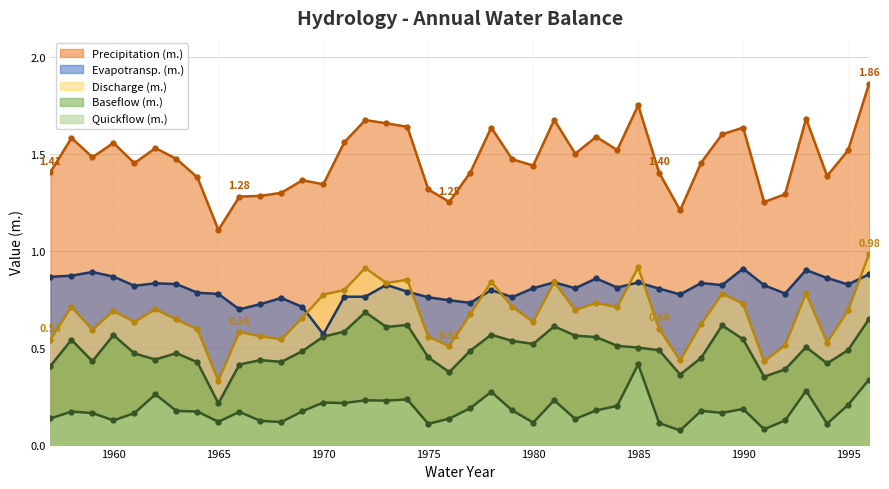

Reading left to right, list all the values displayed in this chart.

Precipitation (m.): 1957=1.4	1958=1.6	1959=1.5	1960=1.6	1961=1.5	1962=1.5	1963=1.5	1964=1.4	1965=1.1	1966=1.3	1967=1.3	1968=1.3	1969=1.4	1970=1.3	1971=1.6	1972=1.7	1973=1.7	1974=1.6	1975=1.3	1976=1.3	1977=1.4	1978=1.6	1979=1.5	1980=1.4	1981=1.7	1982=1.5	1983=1.6	1984=1.5	1985=1.8	1986=1.4	1987=1.2	1988=1.5	1989=1.6	1990=1.6	1991=1.3	1992=1.3	1993=1.7	1994=1.4	1995=1.5	1996=1.9
Discharge (m.): 1957=0.5	1958=0.7	1959=0.6	1960=0.7	1961=0.6	1962=0.7	1963=0.6	1964=0.6	1965=0.3	1966=0.6	1967=0.6	1968=0.5	1969=0.7	1970=0.8	1971=0.8	1972=0.9	1973=0.8	1974=0.9	1975=0.6	1976=0.5	1977=0.7	1978=0.8	1979=0.7	1980=0.6	1981=0.8	1982=0.7	1983=0.7	1984=0.7	1985=0.9	1986=0.6	1987=0.4	1988=0.6	1989=0.8	1990=0.7	1991=0.4	1992=0.5	1993=0.8	1994=0.5	1995=0.7	1996=1.0
Evapotransp. (m.): 1957=0.9	1958=0.9	1959=0.9	1960=0.9	1961=0.8	1962=0.8	1963=0.8	1964=0.8	1965=0.8	1966=0.7	1967=0.7	1968=0.8	1969=0.7	1970=0.6	1971=0.8	1972=0.8	1973=0.8	1974=0.8	1975=0.8	1976=0.7	1977=0.7	1978=0.8	1979=0.8	1980=0.8	1981=0.8	1982=0.8	1983=0.9	1984=0.8	1985=0.8	1986=0.8	1987=0.8	1988=0.8	1989=0.8	1990=0.9	1991=0.8	1992=0.8	1993=0.9	1994=0.9	1995=0.8	1996=0.9
Baseflow (m.): 1957=0.4	1958=0.5	1959=0.4	1960=0.6	1961=0.5	1962=0.4	1963=0.5	1964=0.4	1965=0.2	1966=0.4	1967=0.4	1968=0.4	1969=0.5	1970=0.6	1971=0.6	1972=0.7	1973=0.6	1974=0.6	1975=0.5	1976=0.4	1977=0.5	1978=0.6	1979=0.5	1980=0.5	1981=0.6	1982=0.6	1983=0.6	1984=0.5	1985=0.5	1986=0.5	1987=0.4	1988=0.4	1989=0.6	1990=0.5	1991=0.4	1992=0.4	1993=0.5	1994=0.4	1995=0.5	1996=0.6
Quickflow (m.): 1957=0.1	1958=0.2	1959=0.2	1960=0.1	1961=0.2	1962=0.3	1963=0.2	1964=0.2	1965=0.1	1966=0.2	1967=0.1	1968=0.1	1969=0.2	1970=0.2	1971=0.2	1972=0.2	1973=0.2	1974=0.2	1975=0.1	1976=0.1	1977=0.2	1978=0.3	1979=0.2	1980=0.1	1981=0.2	1982=0.1	1983=0.2	1984=0.2	1985=0.4	1986=0.1	1987=0.1	1988=0.2	1989=0.2	1990=0.2	1991=0.1	1992=0.1	1993=0.3	1994=0.1	1995=0.2	1996=0.3